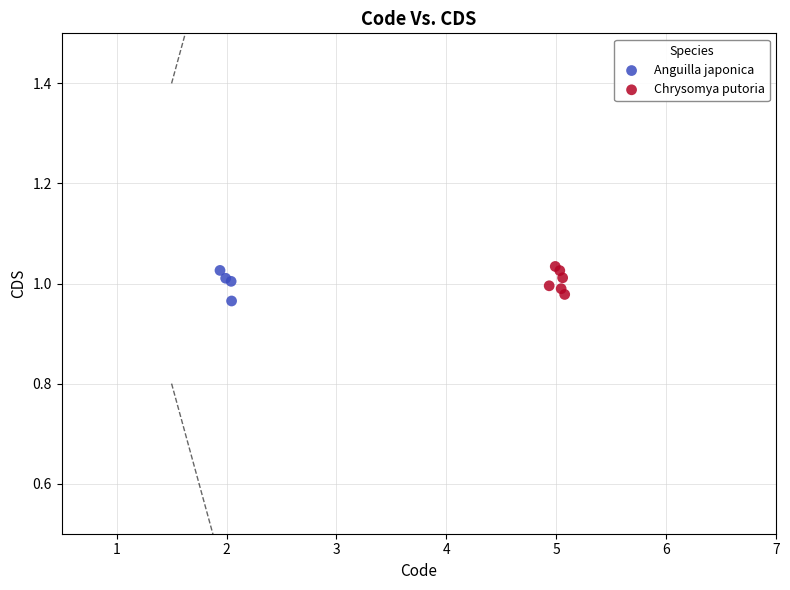

What are all the series names shown in the legend?

Anguilla japonica, Chrysomya putoria